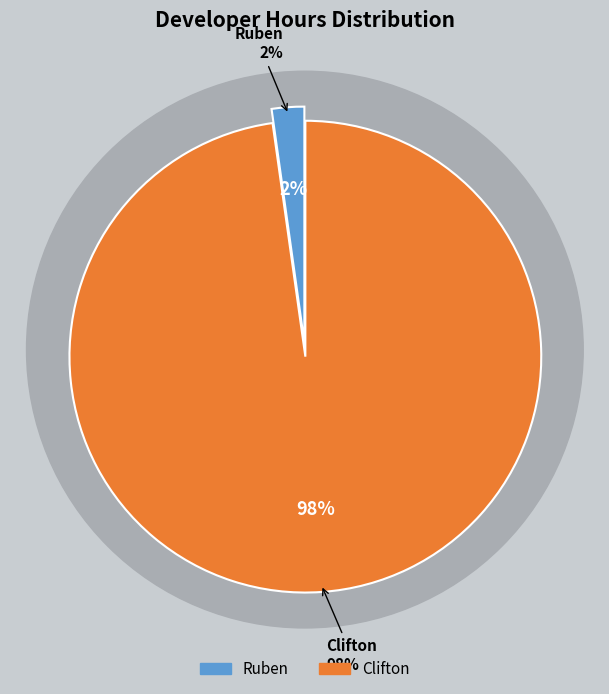

To the nearest percent, what is the combined percentage of Ruben and Clifton?

100%